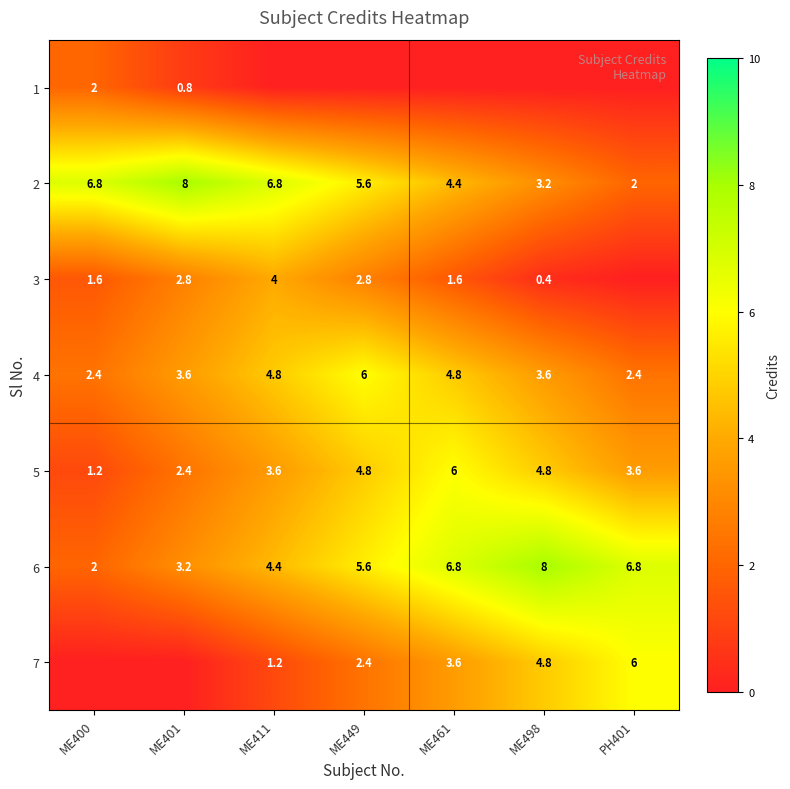

True or false: 2 has a value of 1.3 at ME461.

False